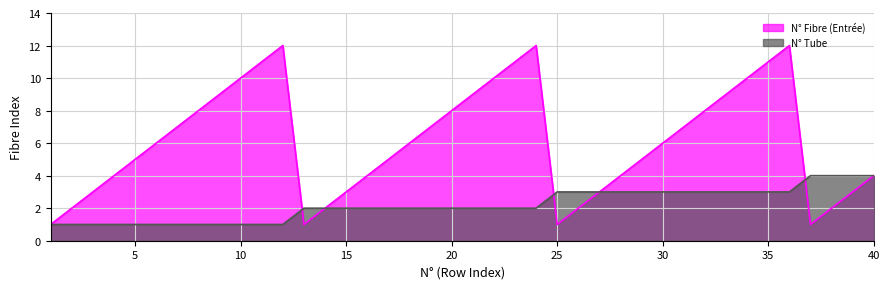

What is the maximum value shown in the chart?

12